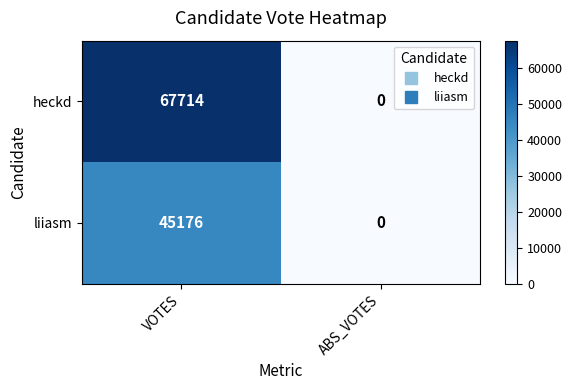

True or false: liiasm has a value of 45176 at VOTES.

True